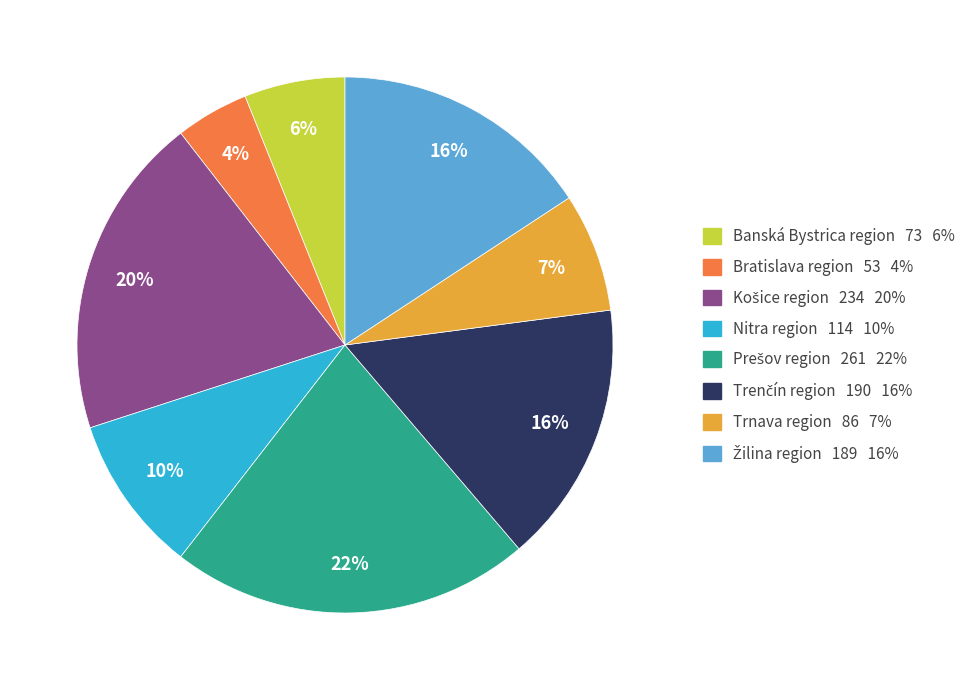

Count the number of slices in the pie.

8